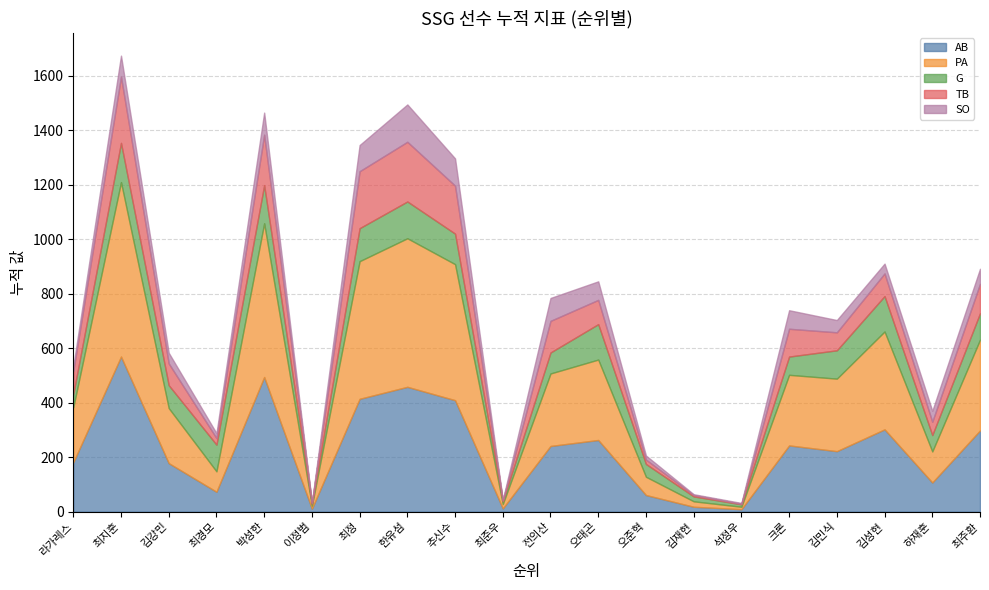

Which has a higher value, 4 or 12?

12